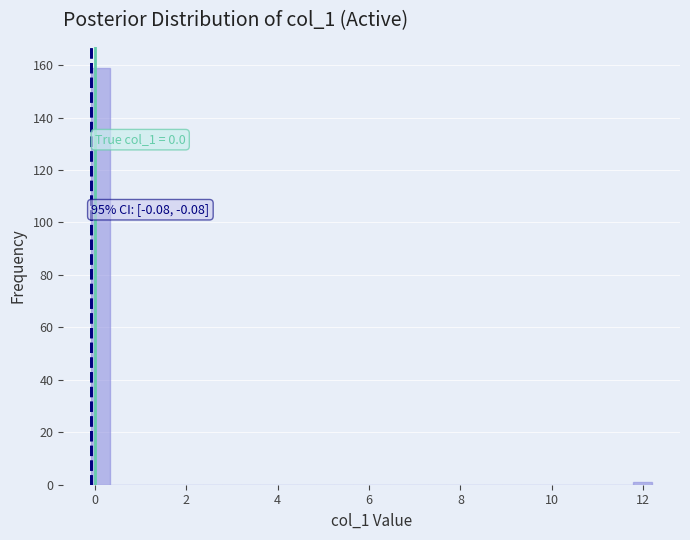

Read against the x-axis, roughly where is the centre of the tallest bar?

0.2